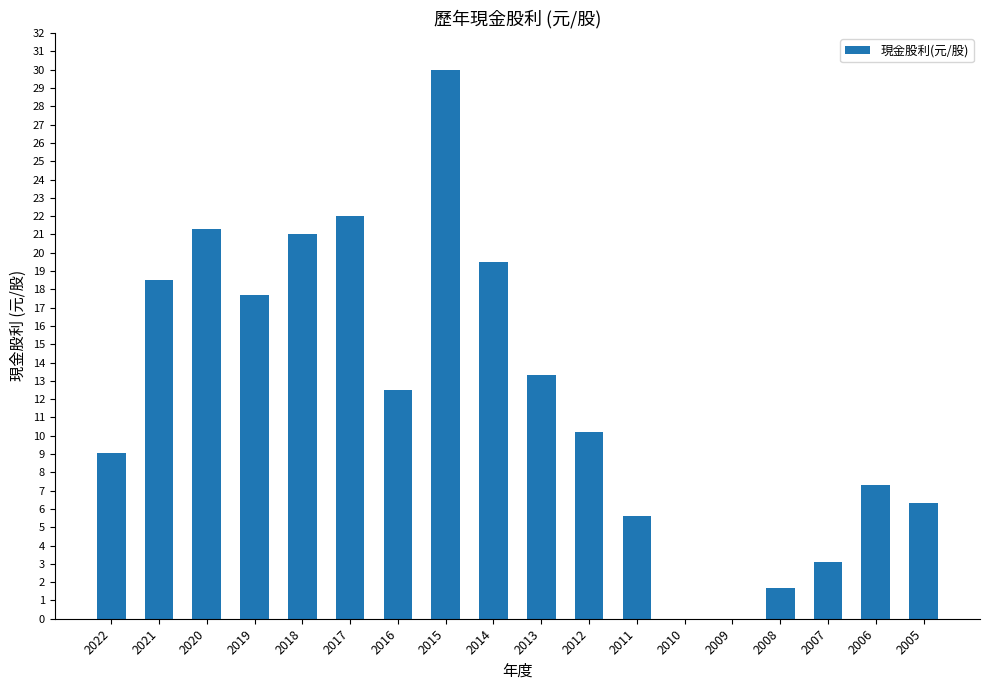

How many data points does each series have?

18